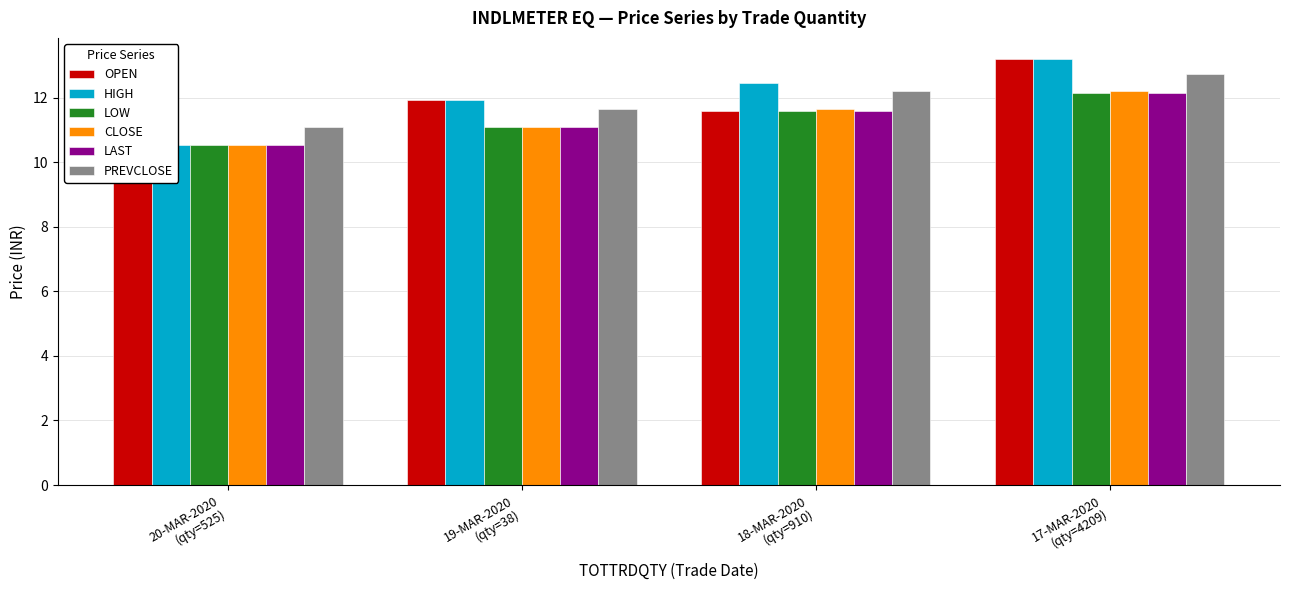

The value of HIGH at 17-MAR-2020
(qty=4209) is 21.5. True or false?

False